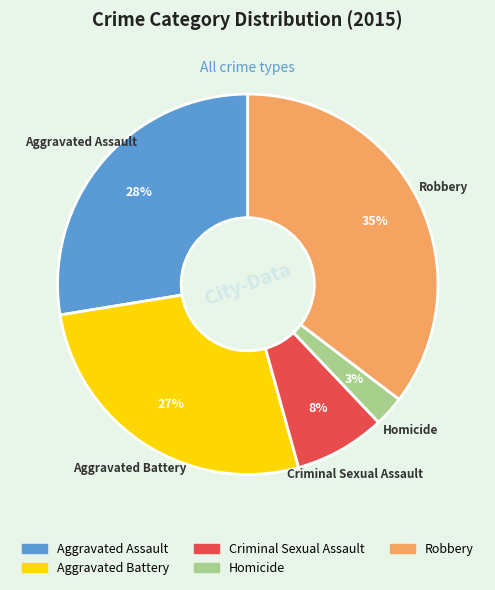

To the nearest percent, what percentage of the pie is Aggravated Assault?

28%